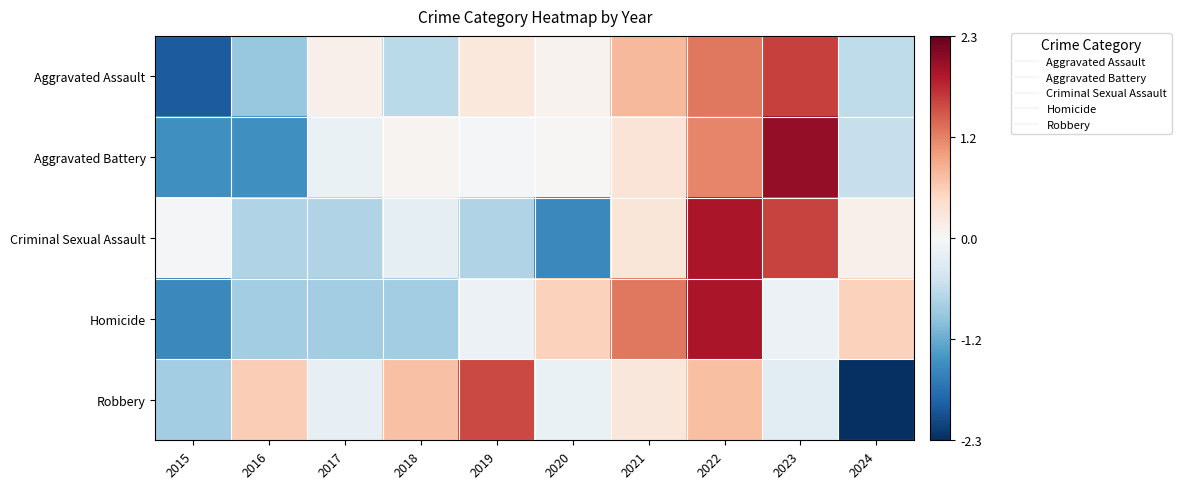

At 2017, list the series in order from largest to smallest.

Aggravated Assault, Aggravated Battery, Robbery, Criminal Sexual Assault, Homicide